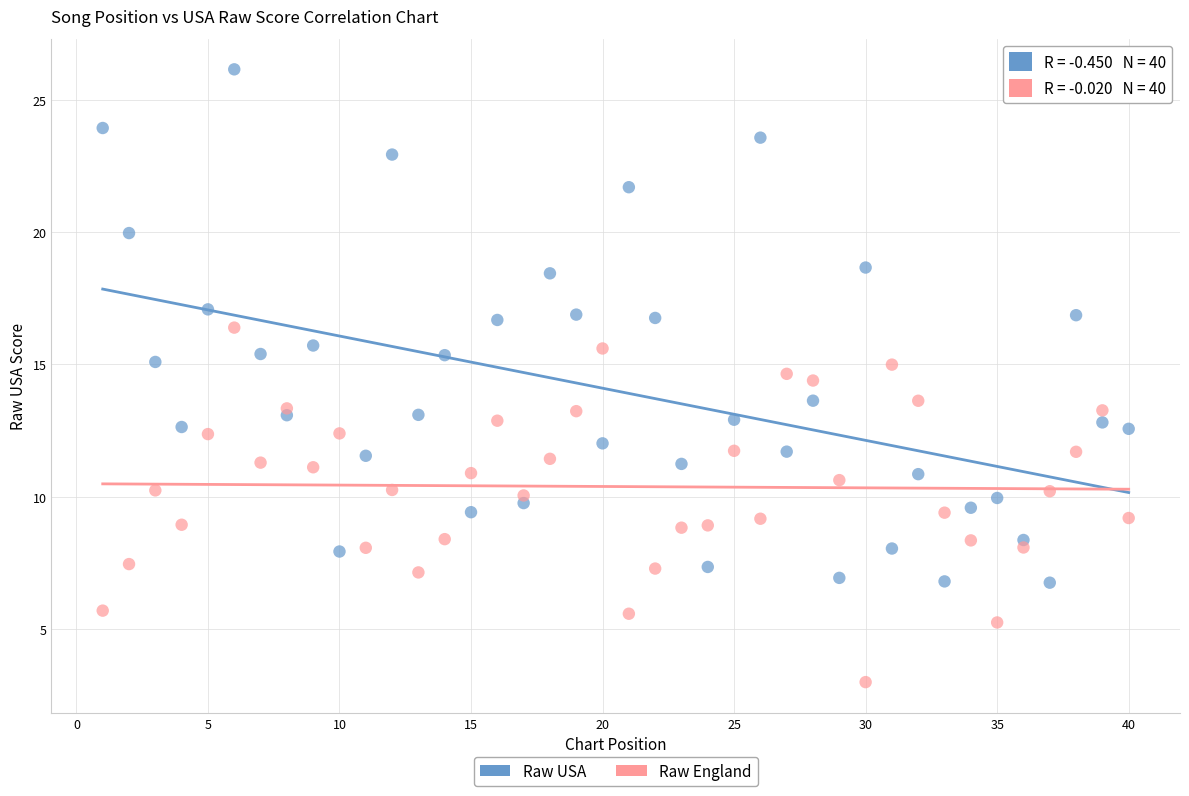

Across all data points, what is the range of X values (max minus min)?

39.0